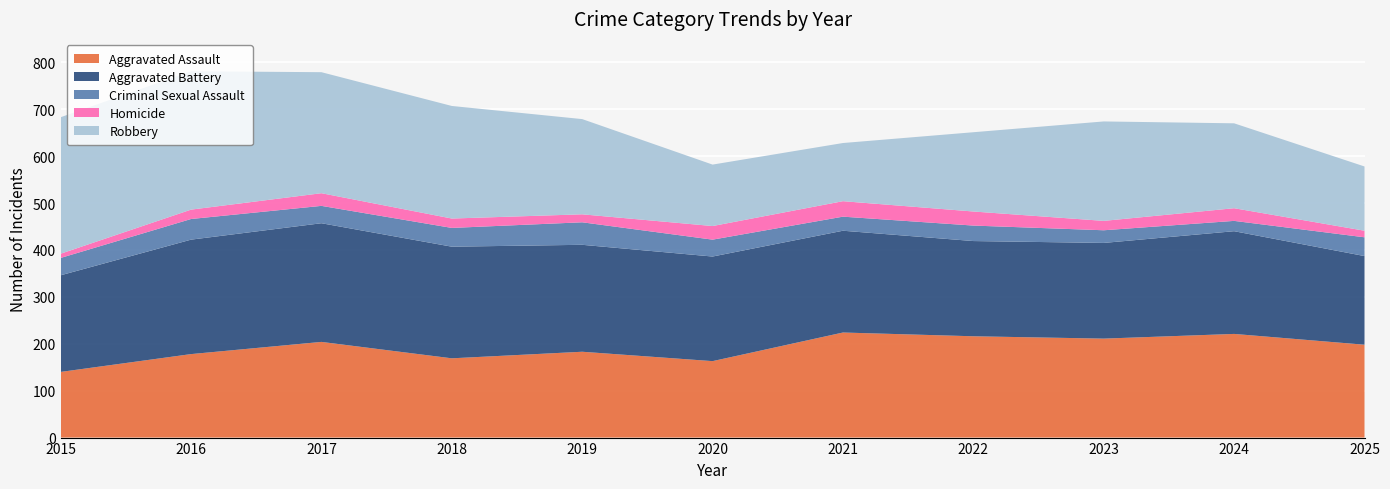

Reading right to left, list all the values displayed in this chart.

Aggravated Assault: 2025=198	2024=221	2023=211	2022=216	2021=224	2020=163	2019=183	2018=169	2017=204	2016=178	2015=140
Aggravated Battery: 2025=189	2024=219	2023=204	2022=203	2021=217	2020=223	2019=228	2018=238	2017=253	2016=244	2015=206
Criminal Sexual Assault: 2025=40	2024=22	2023=27	2022=33	2021=30	2020=36	2019=48	2018=40	2017=37	2016=44	2015=37
Homicide: 2025=14	2024=27	2023=20	2022=30	2021=33	2020=29	2019=17	2018=20	2017=27	2016=20	2015=9
Robbery: 2025=137	2024=181	2023=212	2022=169	2021=124	2020=131	2019=203	2018=240	2017=258	2016=295	2015=291